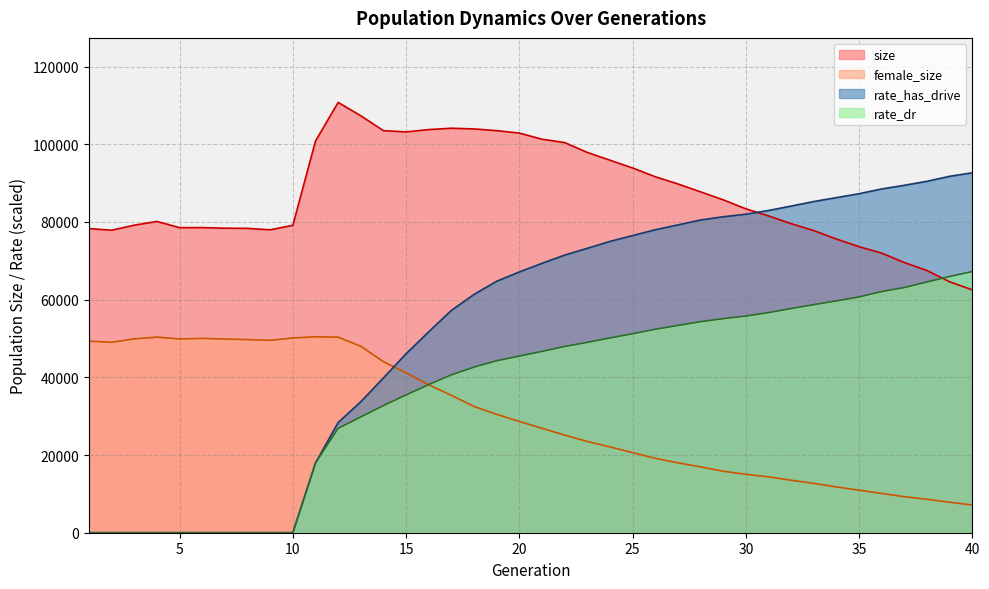

At which label does rate_has_drive first exceed 69340?

21